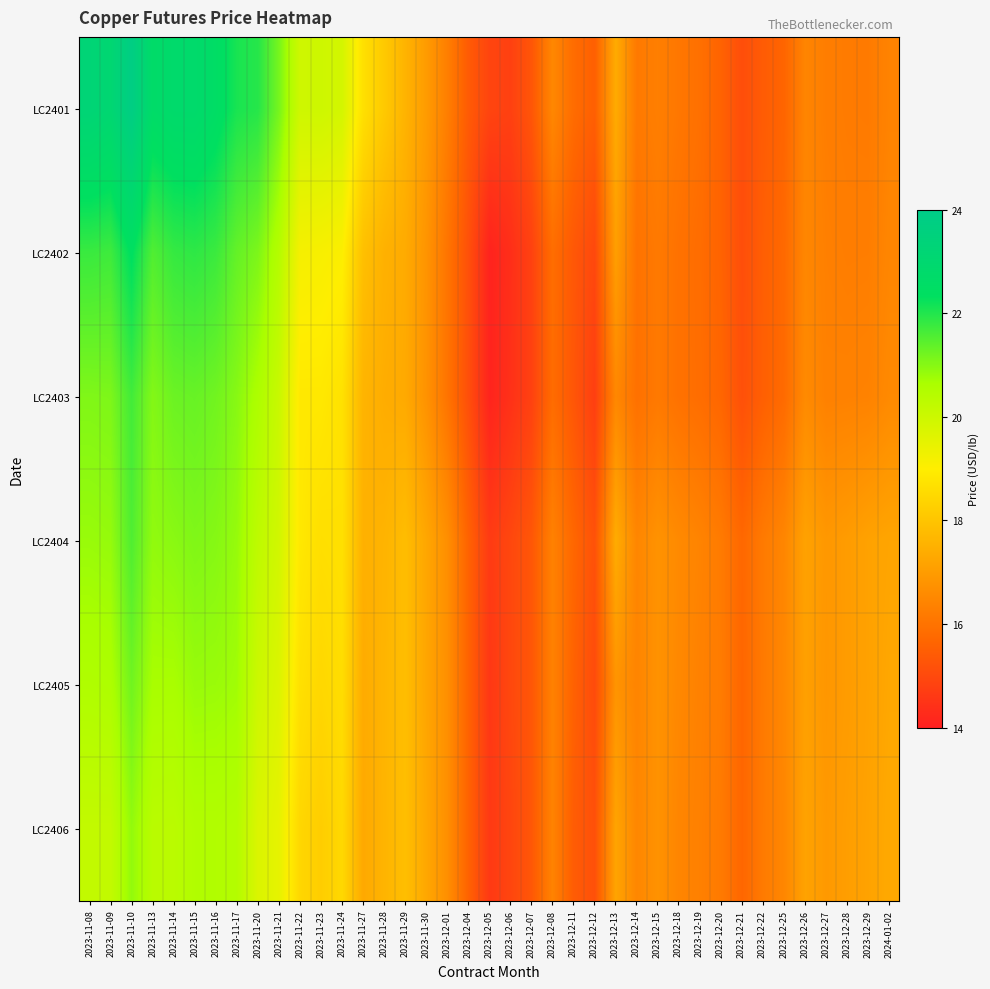

At how many categories does at least one series exceed 22?

8